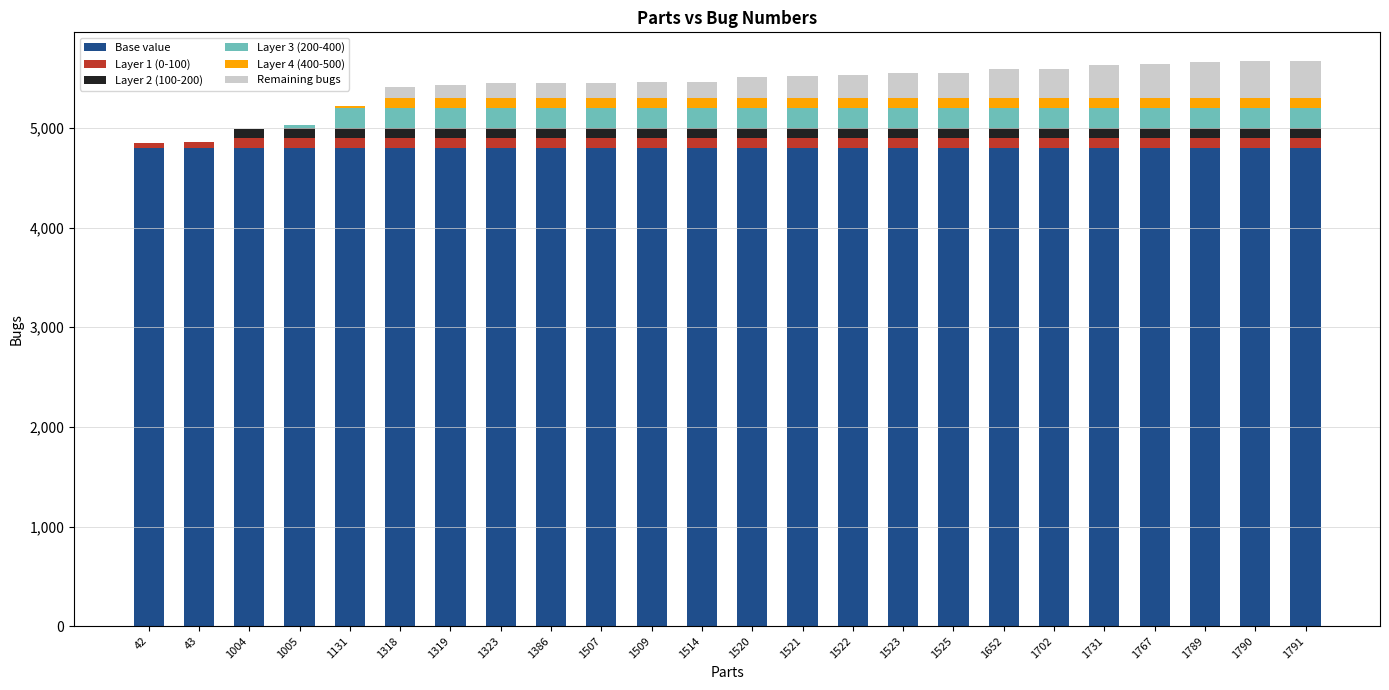

The Base value series shows 2542 at 1509. True or false?

False